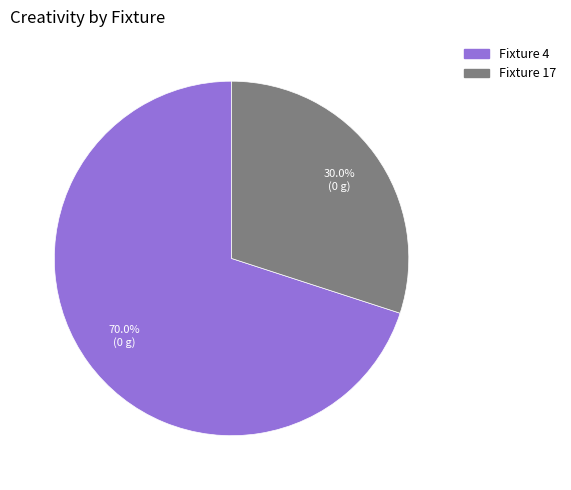

To the nearest percent, what percentage of the pie is Fixture 17?

30%